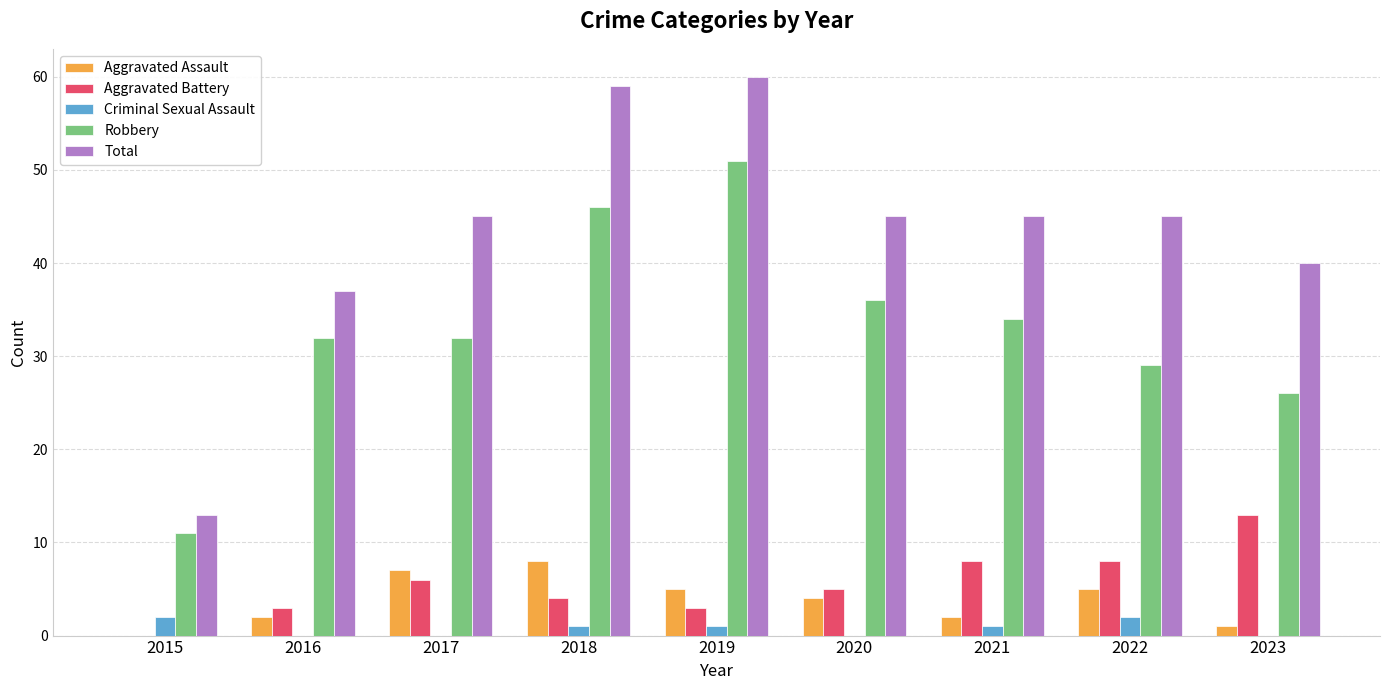

Between 2019 and 2022, which series saw the biggest shift?

Robbery